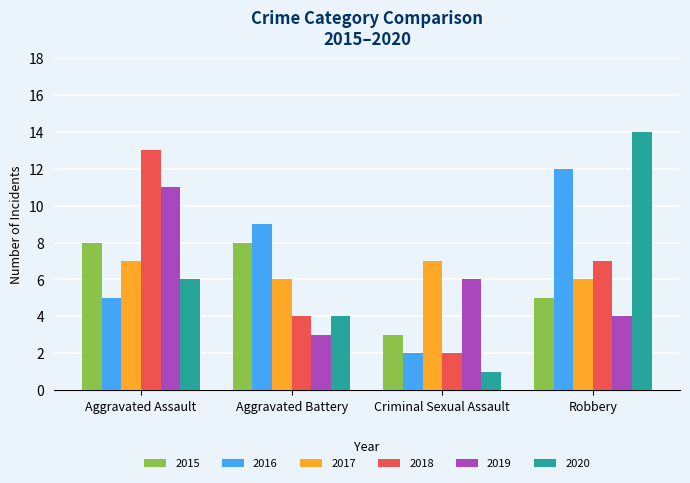

Reading left to right, what are all the values shown in this chart?

2015: 8	8	3	5
2016: 5	9	2	12
2017: 7	6	7	6
2018: 13	4	2	7
2019: 11	3	6	4
2020: 6	4	1	14